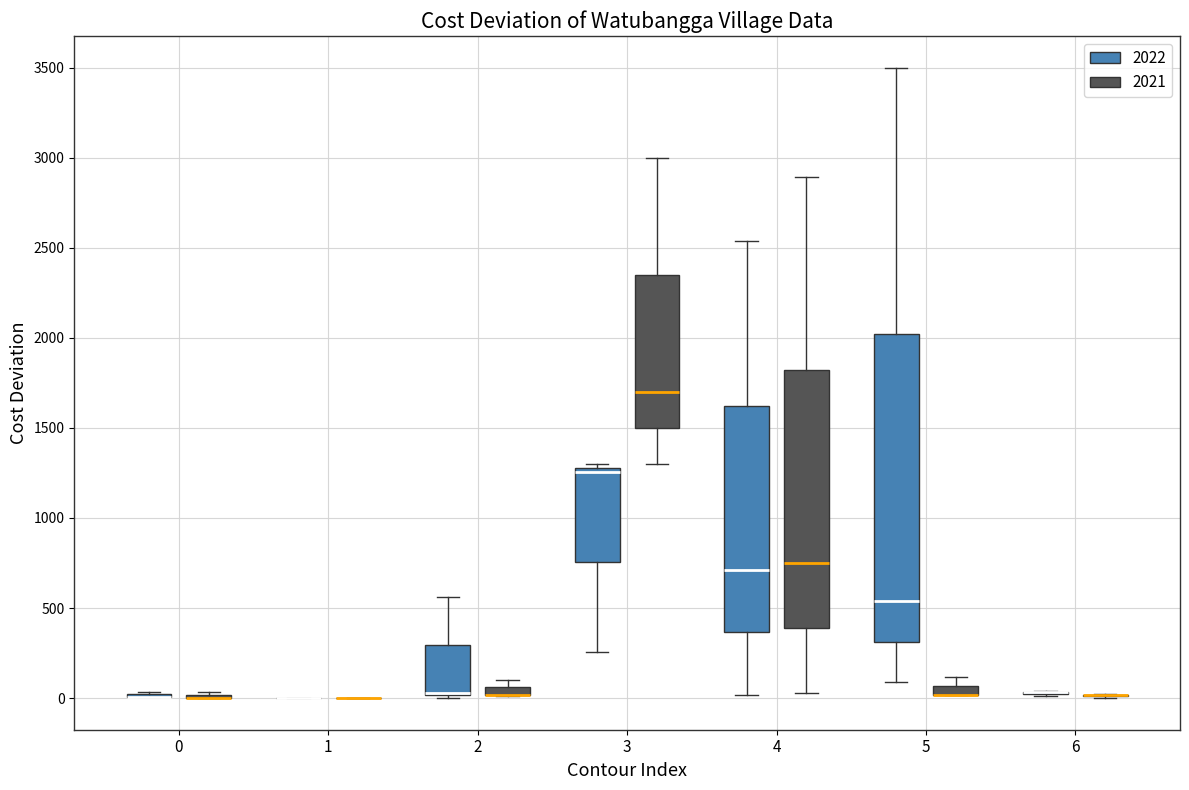

Which box is the tallest, from its lower edge to its upper edge?

5 (2022)